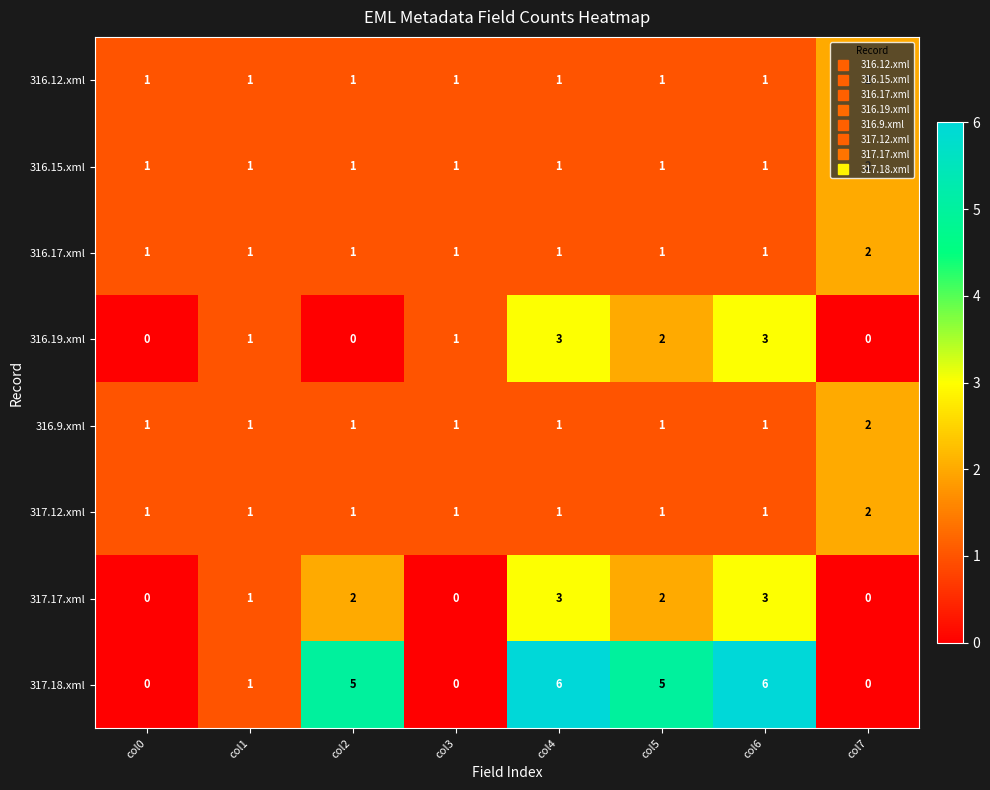

Which series has the largest range (max minus min)?

317.18.xml